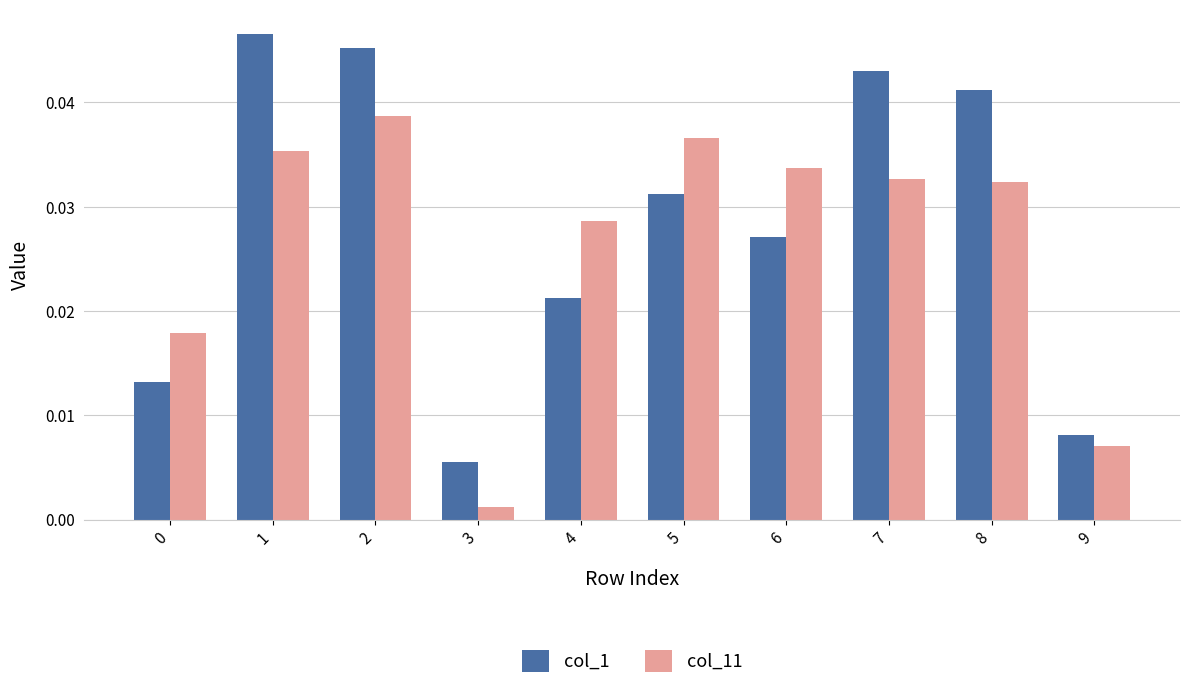

Which series has the largest range (max minus min)?

col_1